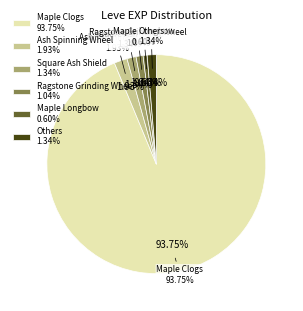

Between Ash Spinning Wheel and Maple Longbow, which is larger?

Ash Spinning Wheel